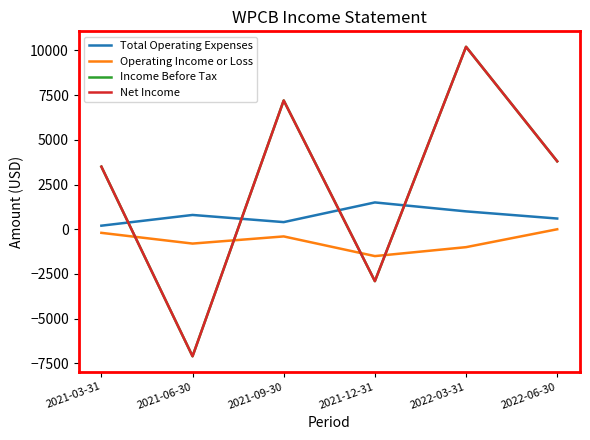

Is this an area chart (filled region under the line)?

No